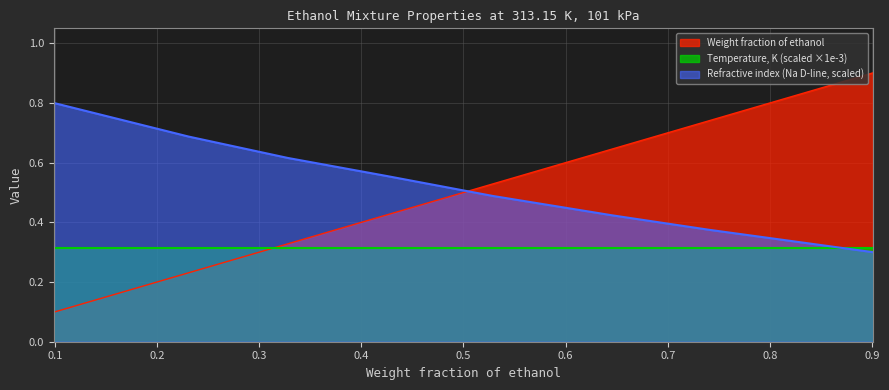

How many lines are shown in the chart?

3